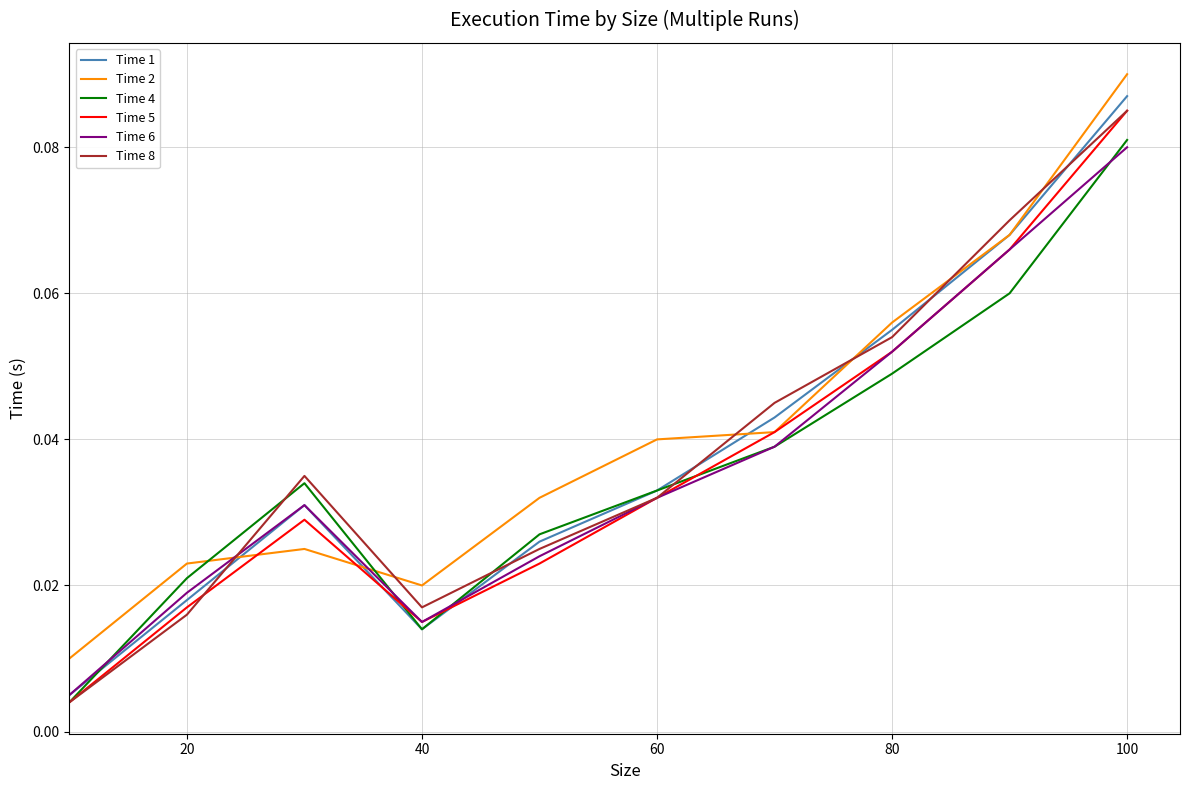

True or false: Time 2 and Time 4 intersect in this chart.

True